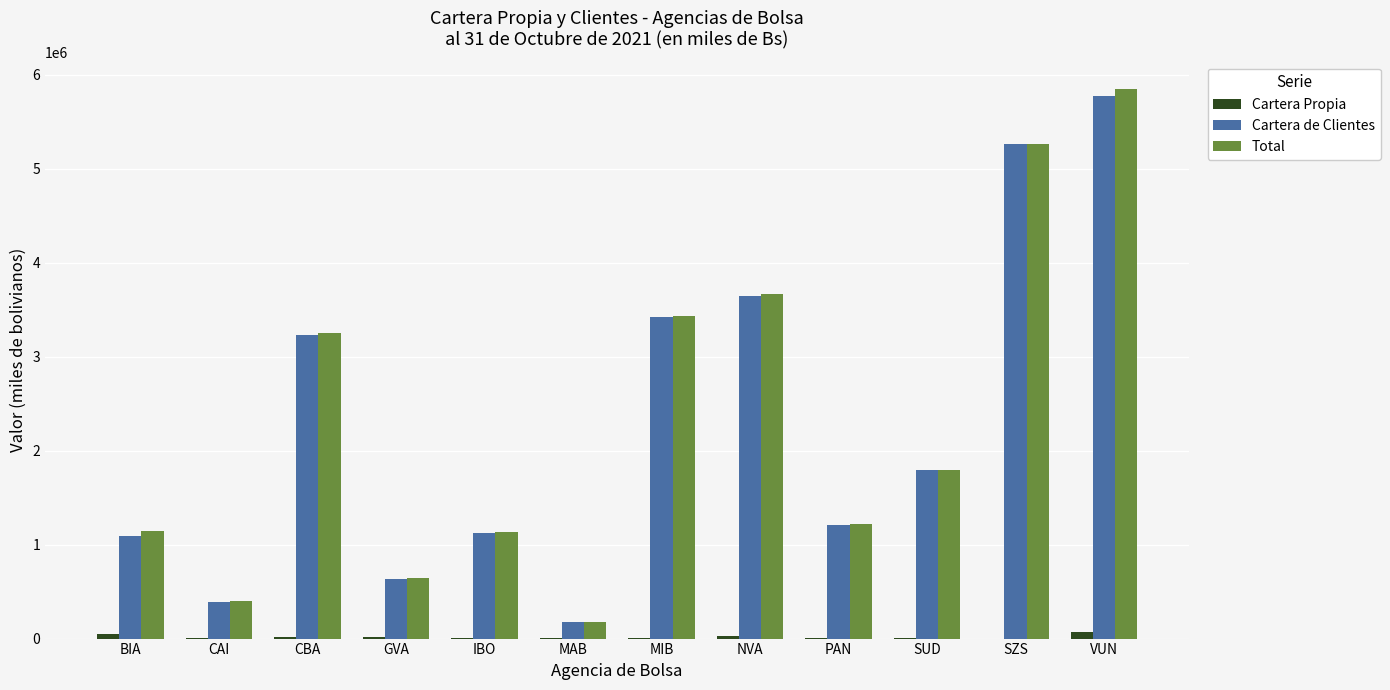

At which category is the sum across all series the highest?

VUN